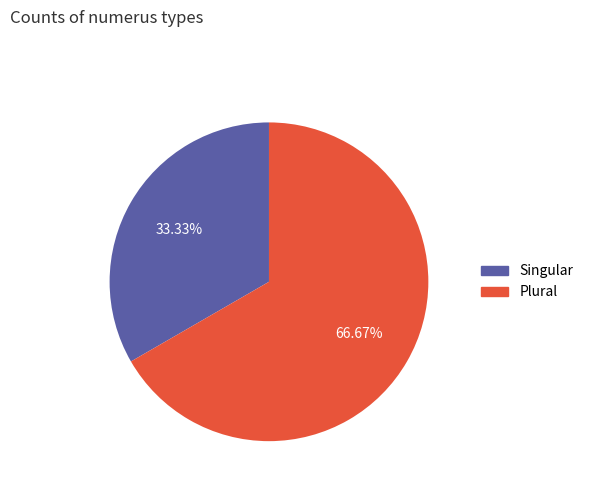

Count the number of slices in the pie.

2